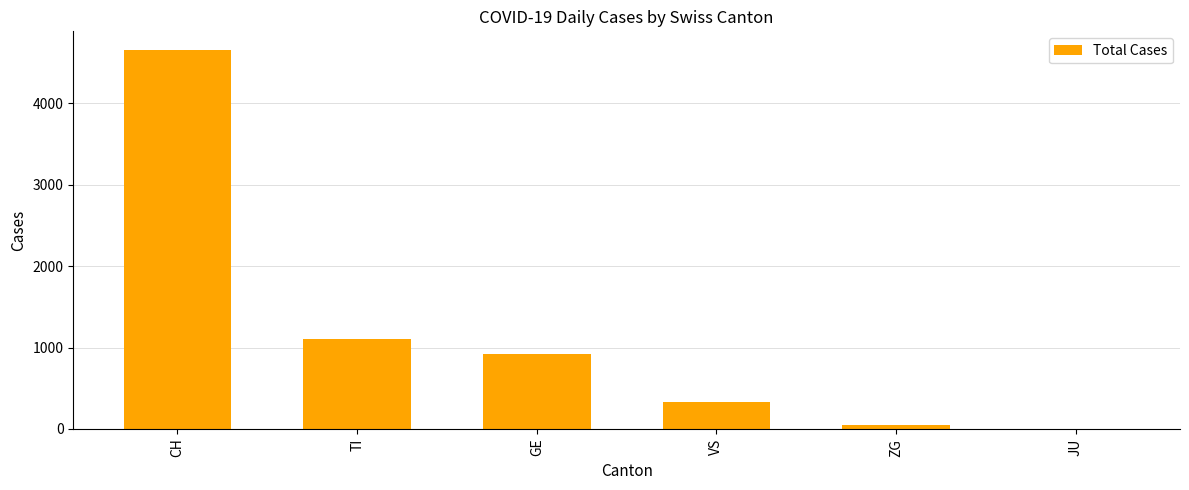

How many data points does each series have?

6